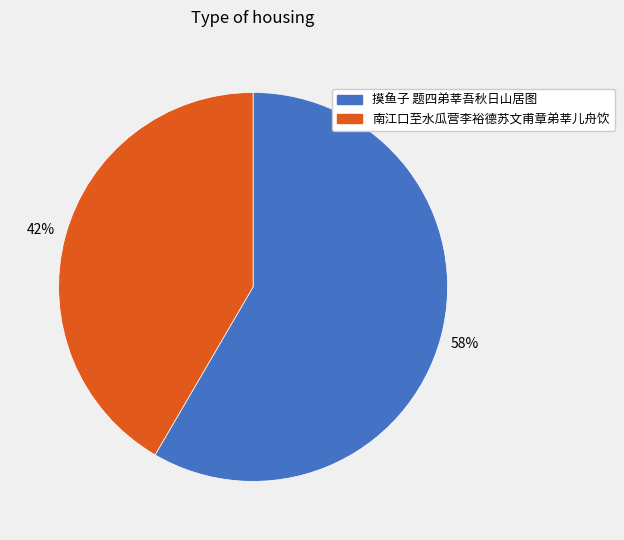

Approximately how many times larger is the value at 摸鱼子 题四弟莘吾秋日山居图 compared to 南江口至水瓜营李裕德苏文甫章弟莘儿舟饮?

1.4